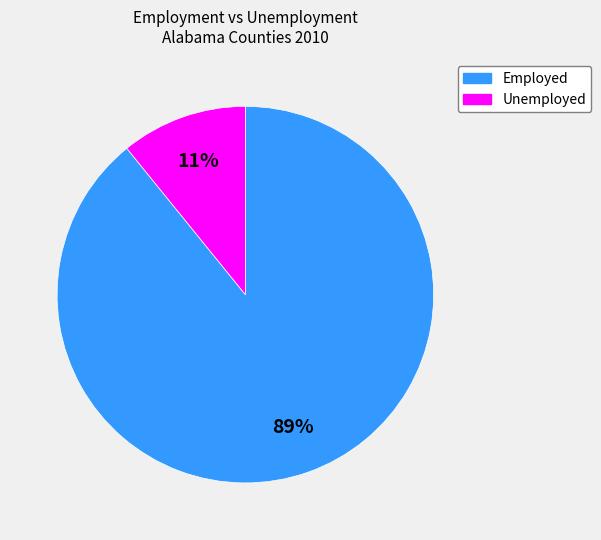

Between Employed and Unemployed, which is larger?

Employed